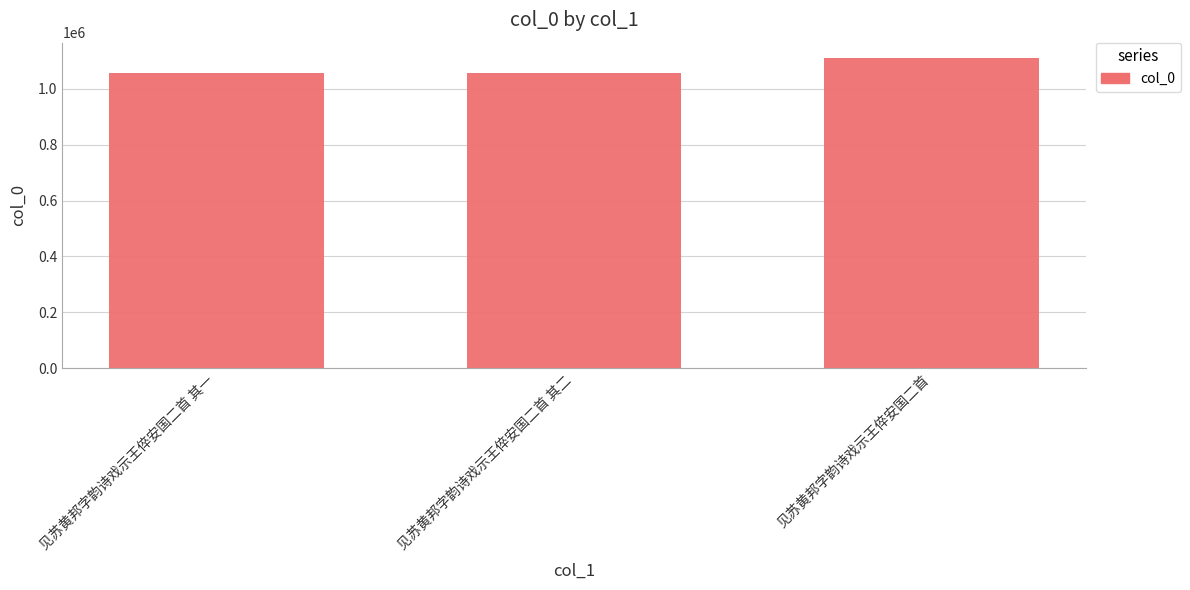

Are the bars horizontal?

No